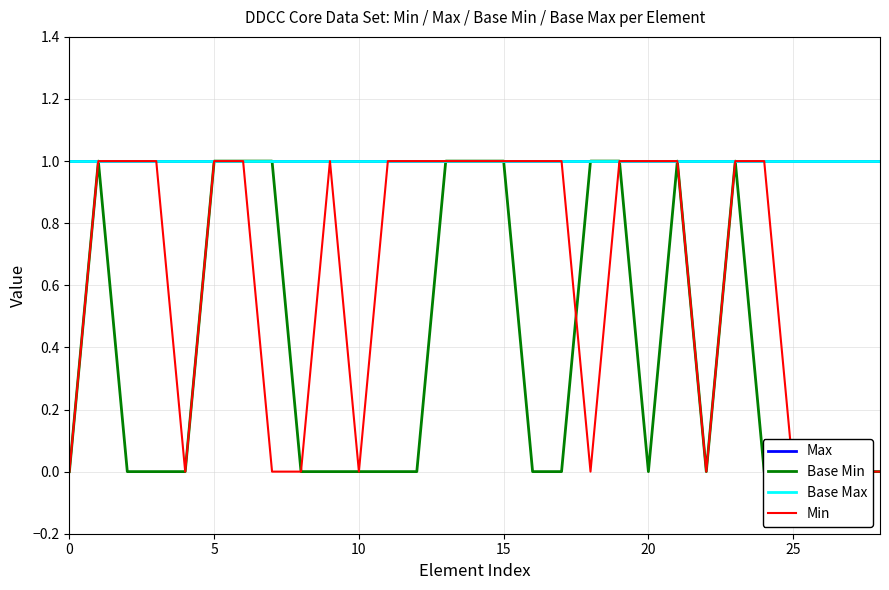

Does the chart have visible grid lines?

Yes